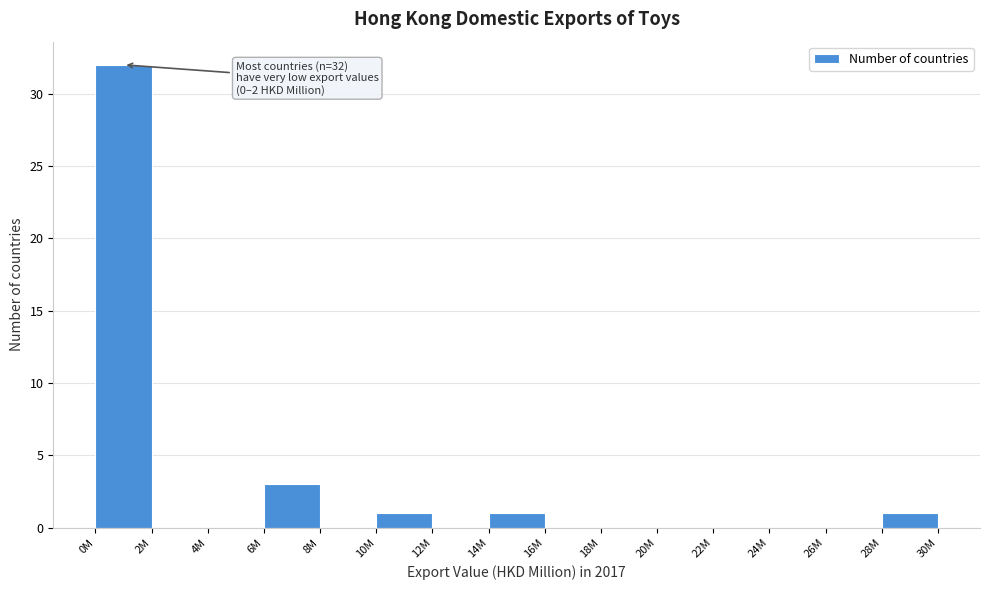

Reading left to right, transcribe all the data shown in this chart.

0M=32	2M=0	4M=0	6M=3	8M=0	10M=1	12M=0	14M=1	16M=0	18M=0	20M=0	22M=0	24M=0	26M=0	28M=1